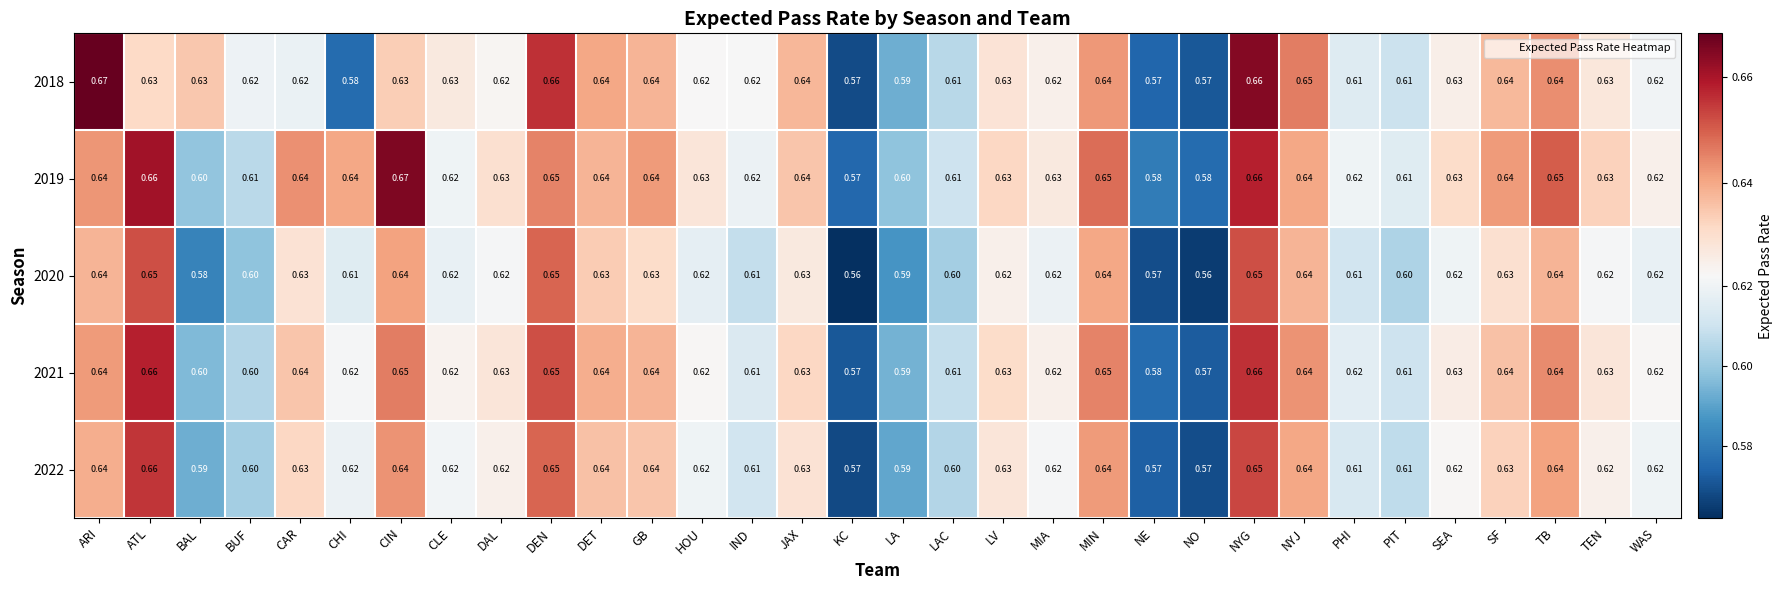

At which category is the sum across all series the highest?

NYG